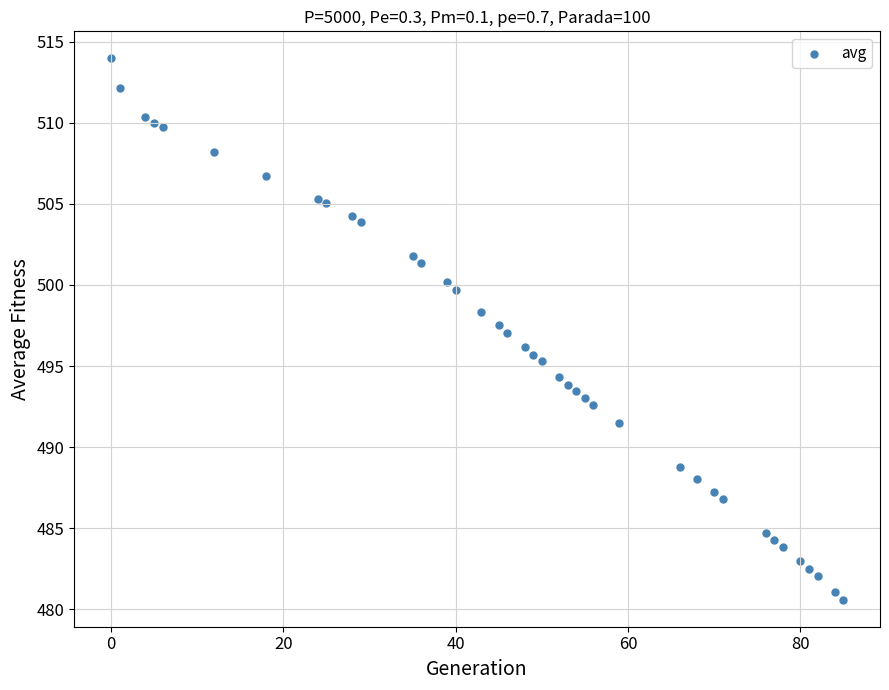

What is the range of X values (max minus min)?

85.0